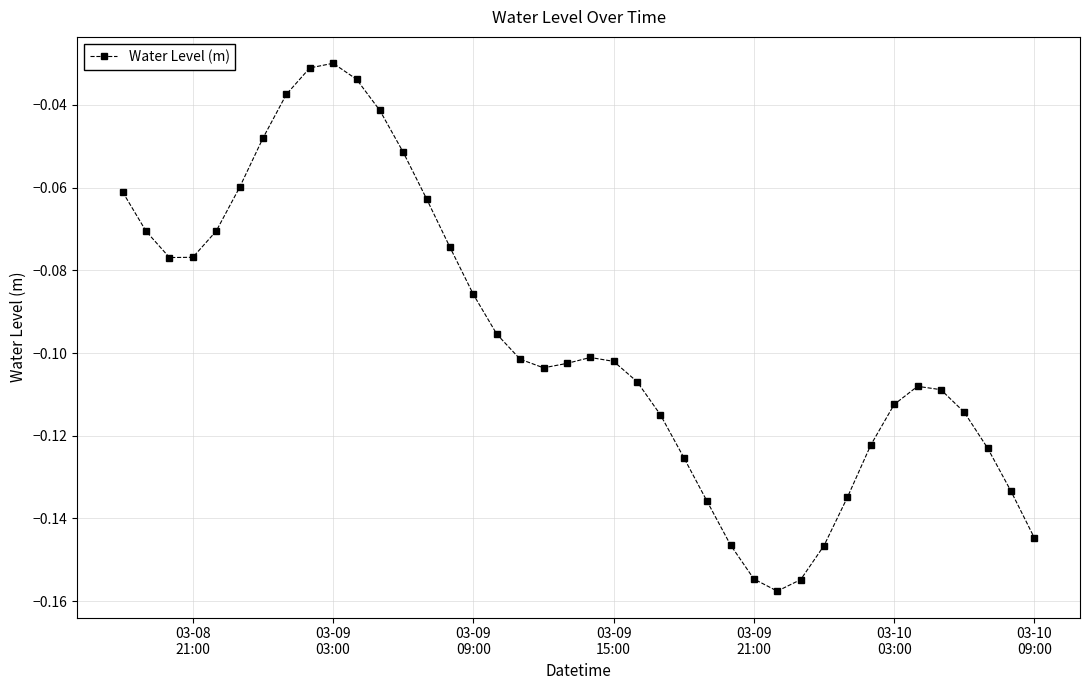

What is the sum of all values?

-3.9